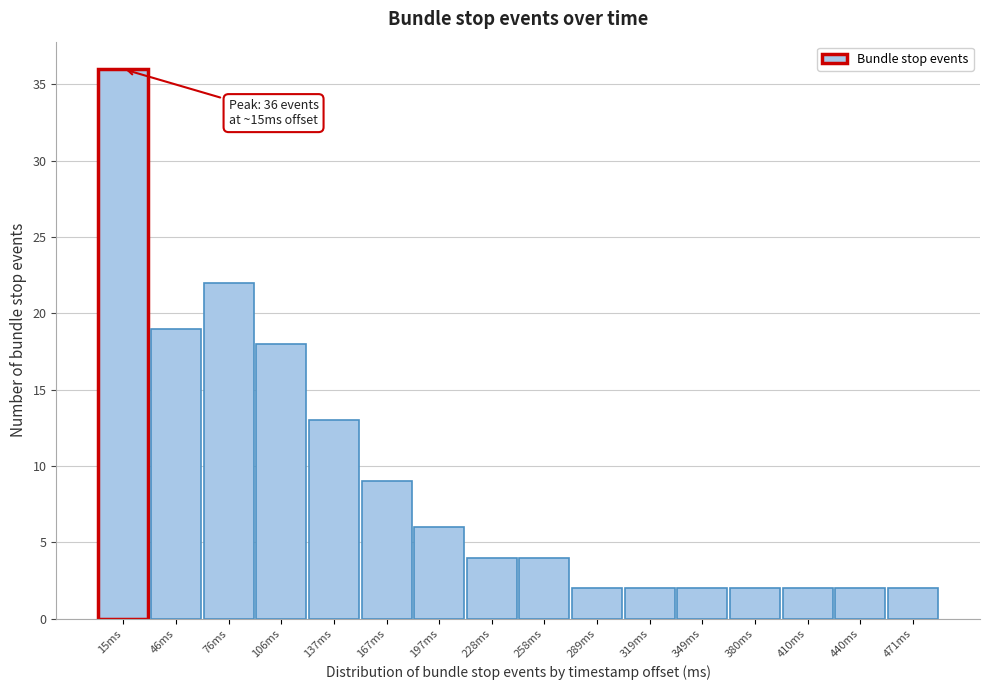

Which range on the x-axis has the tallest bar?

0 to 30